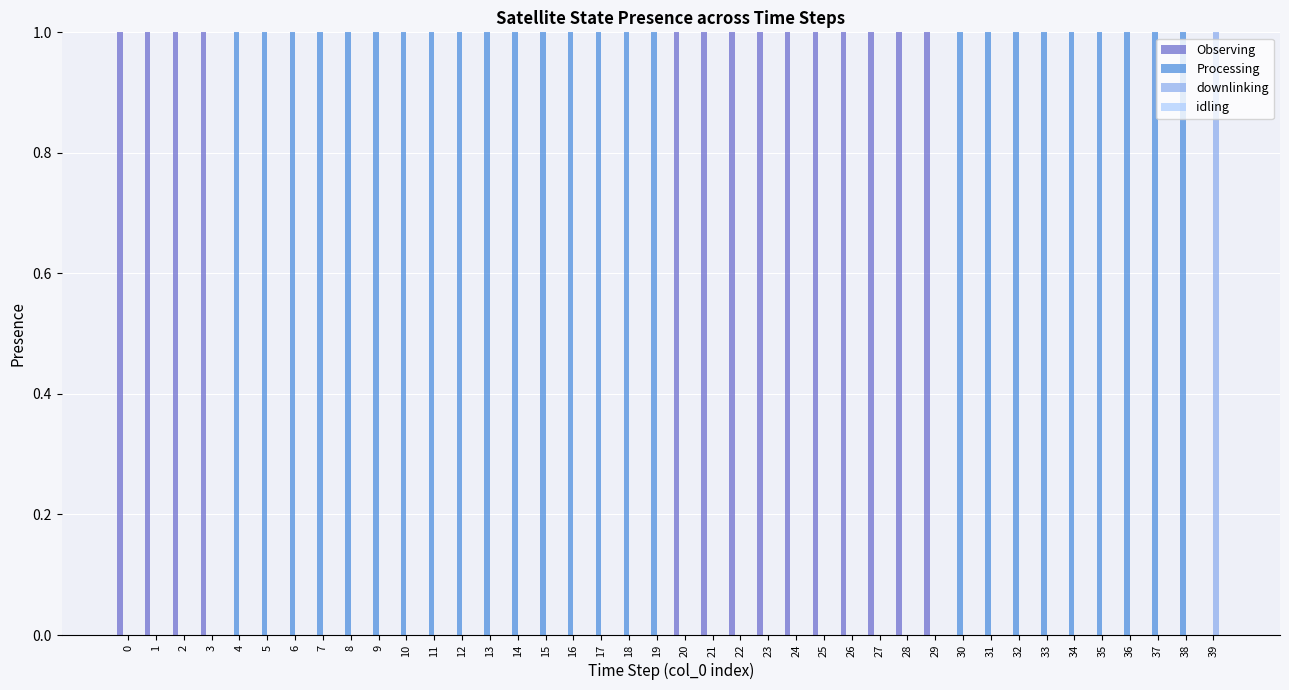

Is the value of Processing at 6 greater than the value of downlinking at 0?

Yes